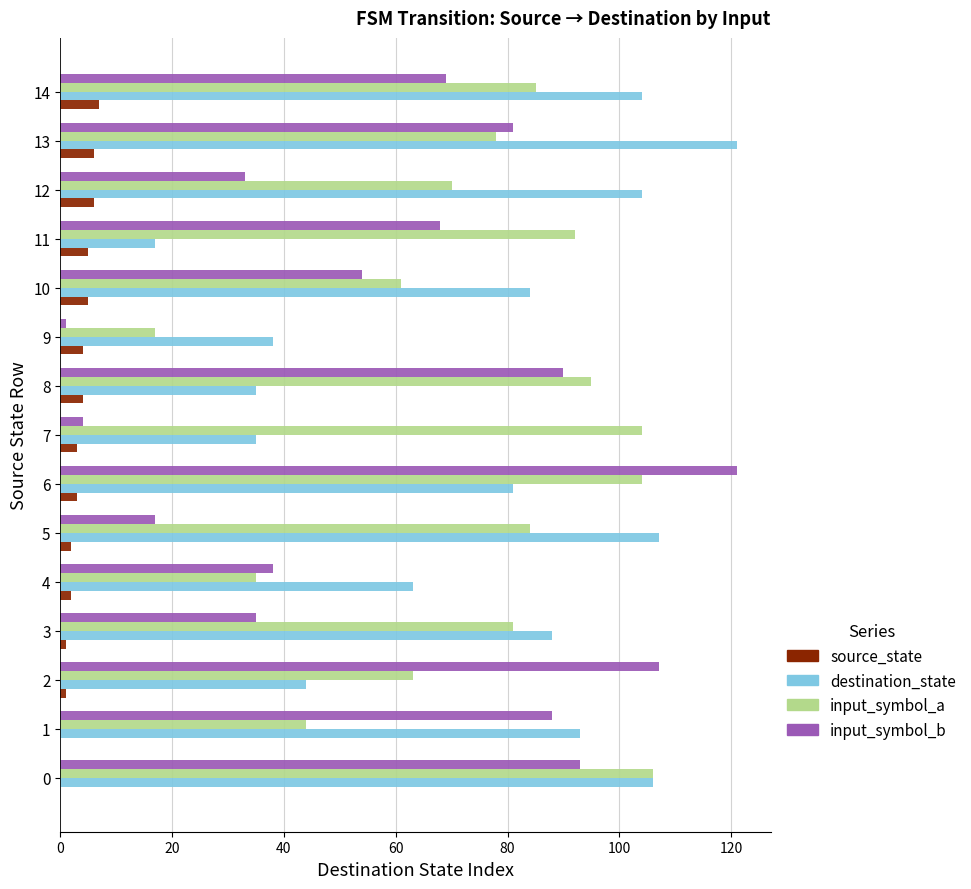

Which series has the largest range (max minus min)?

input_symbol_b